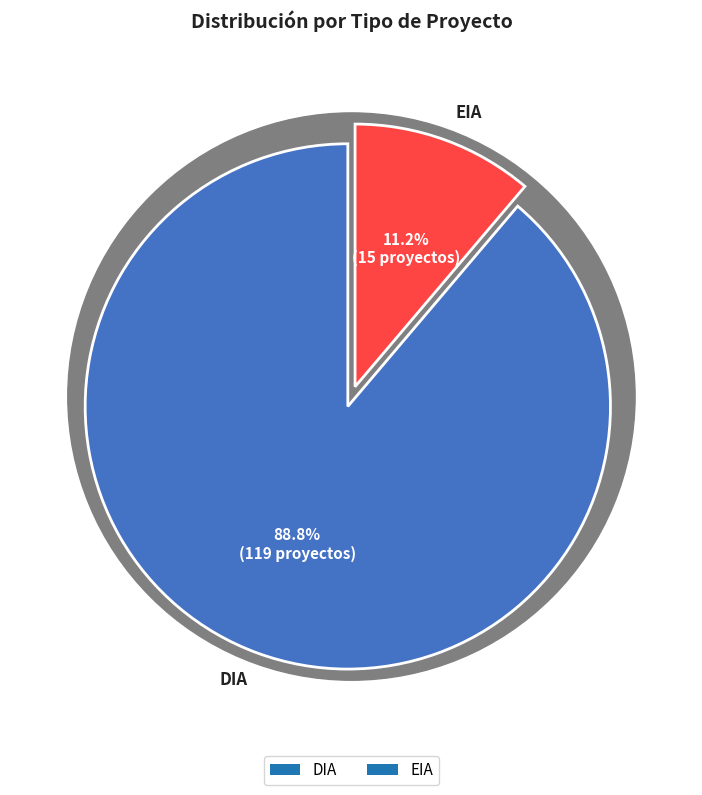

Rank the categories by value from highest to lowest.

DIA, EIA